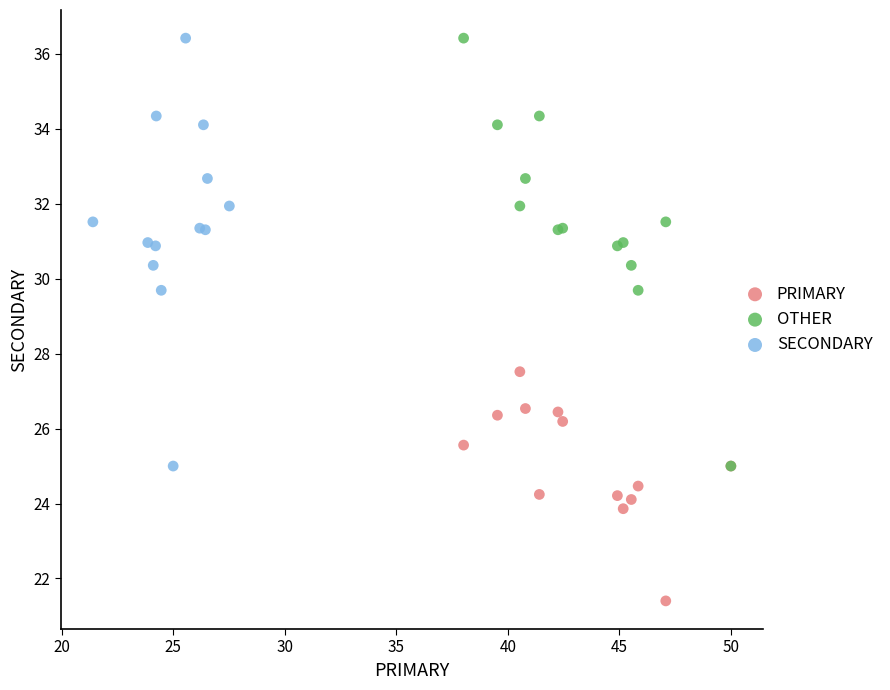

What are all the series names shown in the legend?

PRIMARY, OTHER, SECONDARY